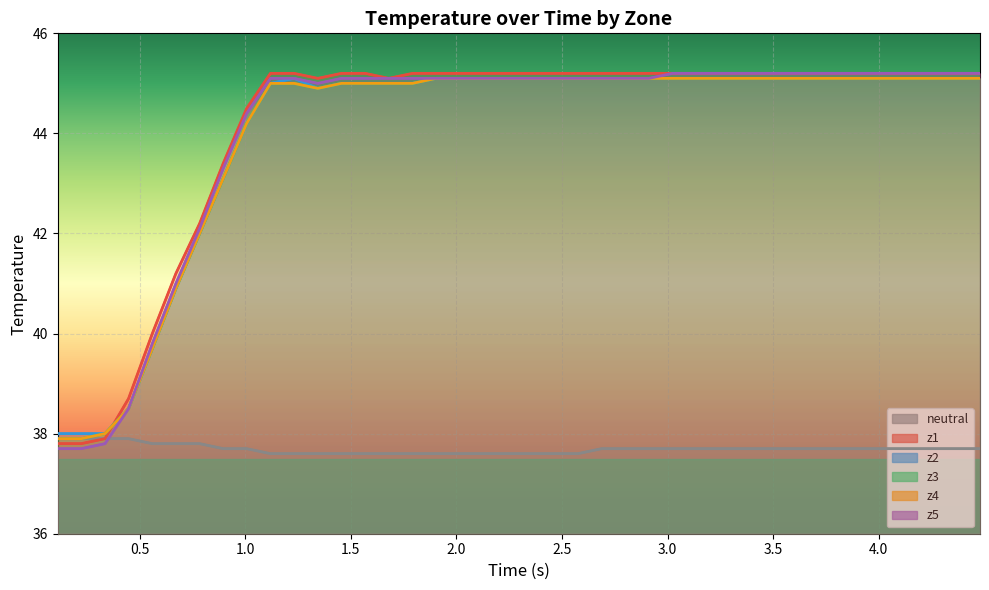

True or false: z2 and z5 intersect in this chart.

False